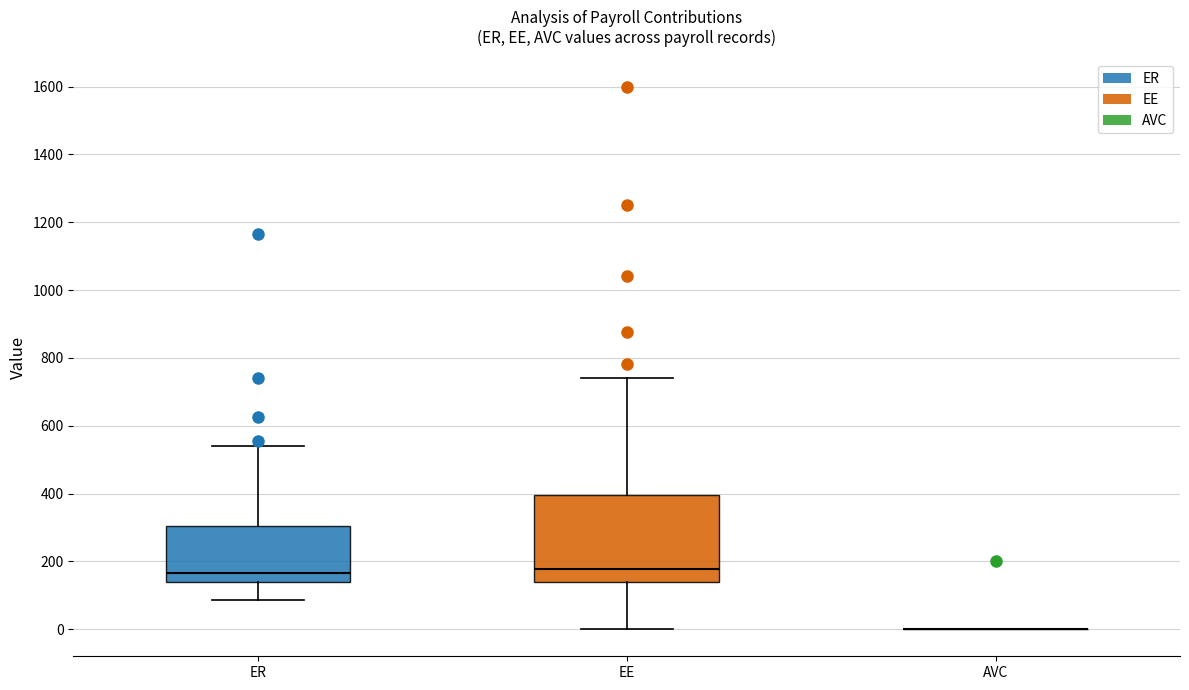

Reading left to right, transcribe this box plot: for each box, give where its median line is, the range the box spans, and where its two whiskers end, as read against the y-axis. The values are not printed on the chart, so give them approximately, as read against the axis.

ER: median 160, box 140 to 300, whiskers 80 to 540
EE: median 180, box 140 to 400, whiskers 0 to 740
AVC: box collapsed to a line at 0, whiskers 0 to 0